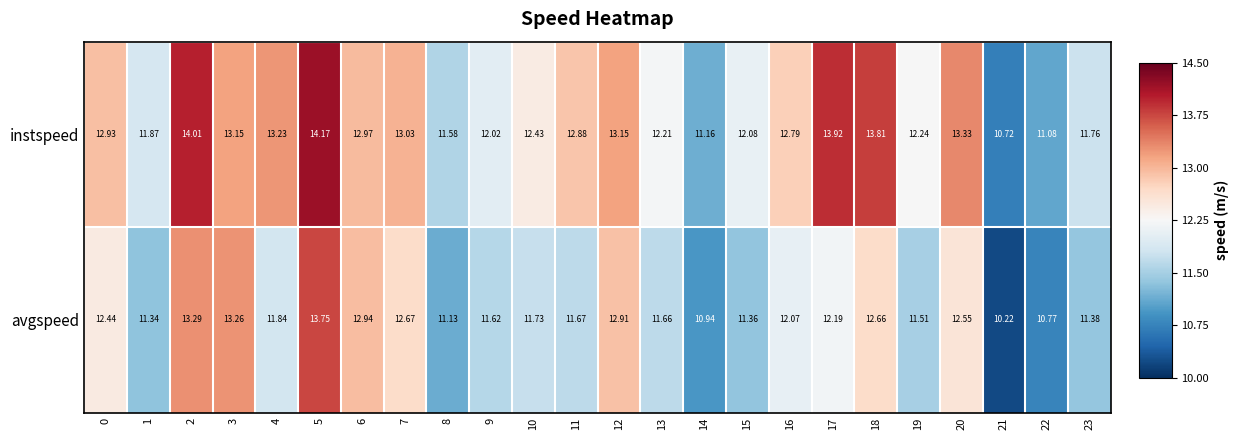

What is the maximum value shown in the chart?

14.2